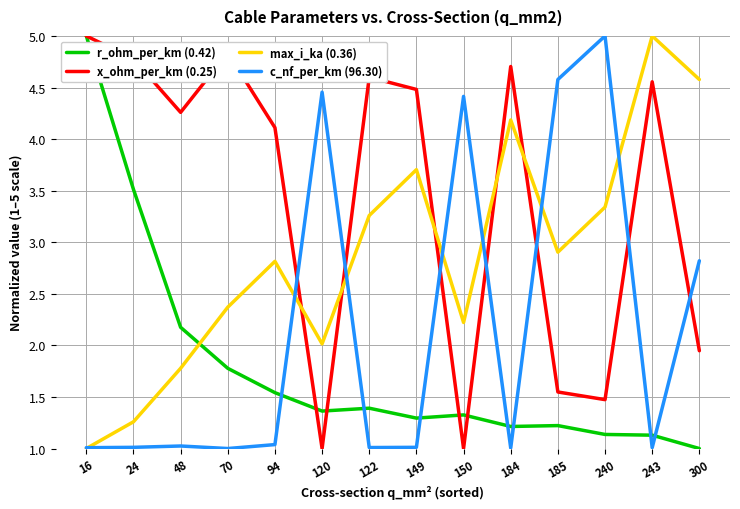

What is the difference between the r_ohm_per_km (0.42) values at 48 and 243?

1.0